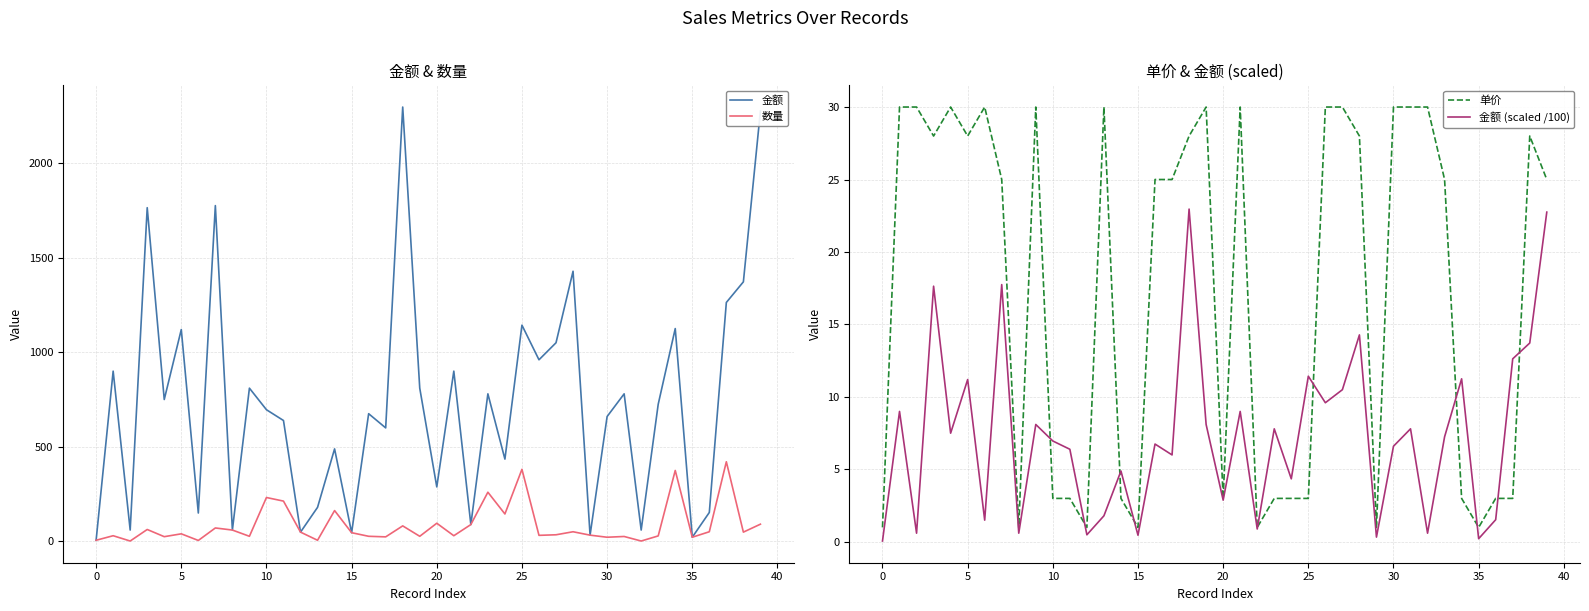

True or false: 金额 (scaled /100) and 数量 cross at least once.

False